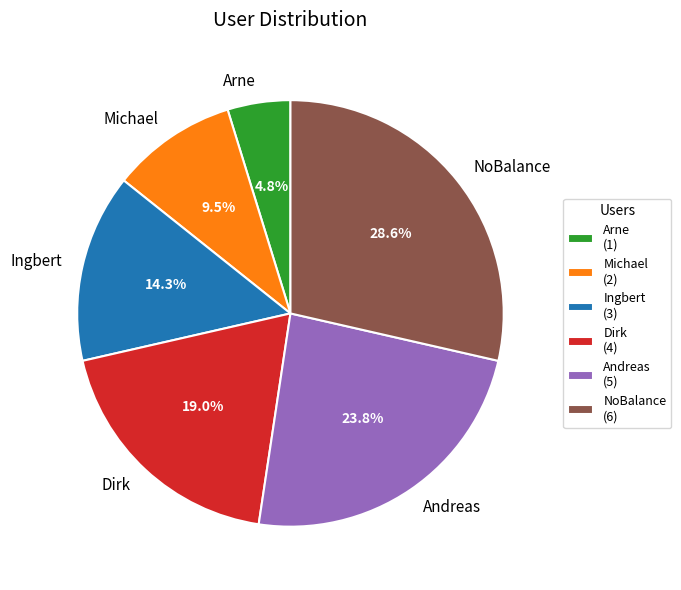

How much of the chart is everything except Ingbert?

85.7%